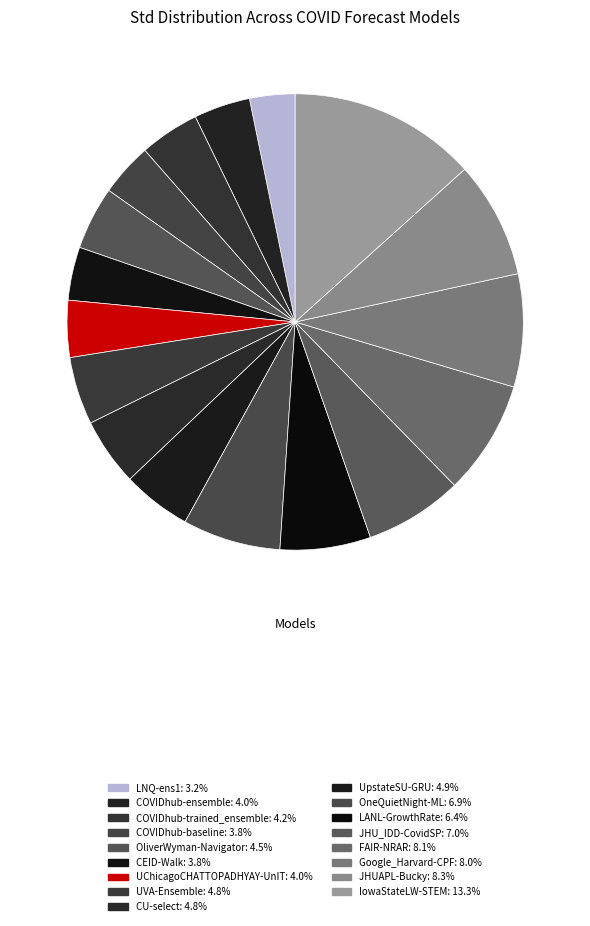

True or false: JHUAPL-Bucky accounts for 8% of the total.

True